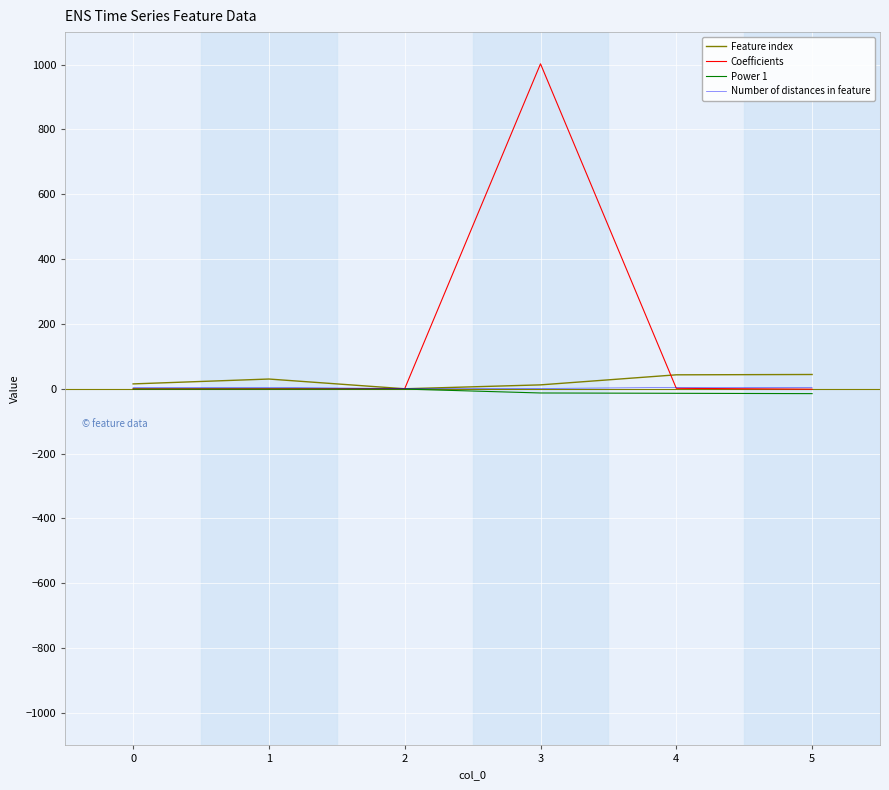

What is the sum of all Feature index values?

144.0